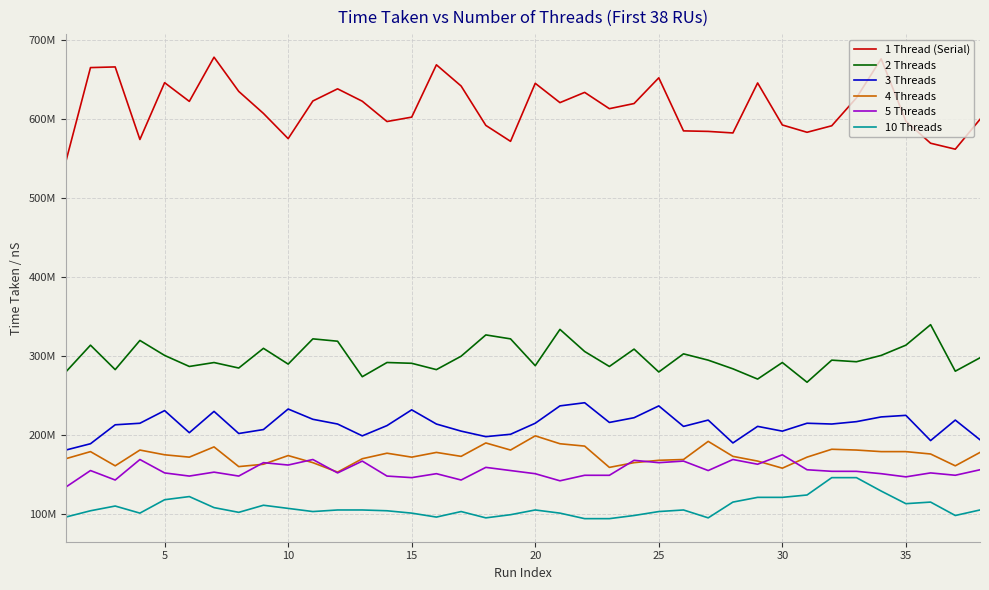

Does the chart display data point markers on the line(s)?

No